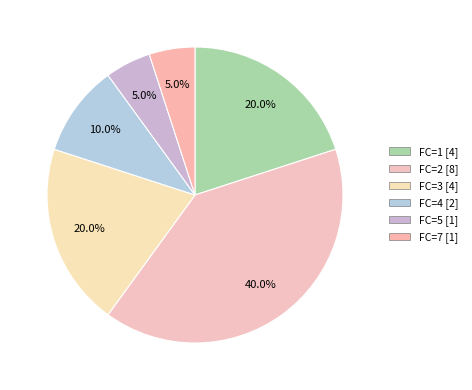

To the nearest percent, what is the average slice percentage?

17%